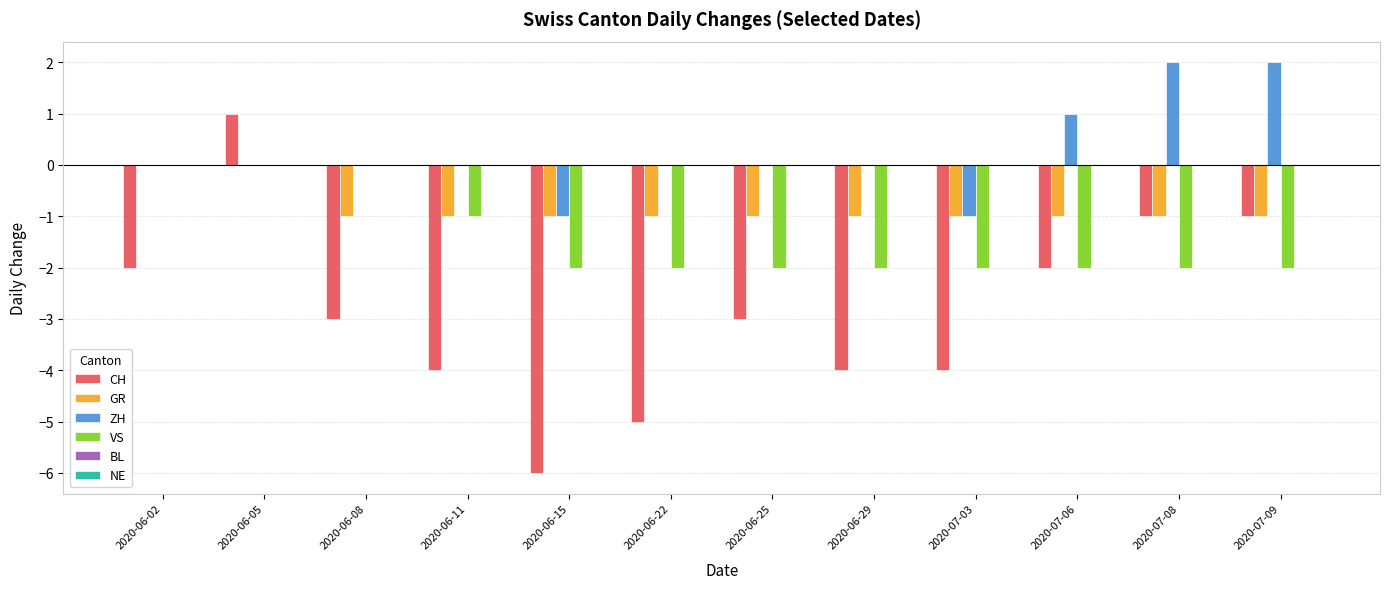

What is the total value across all series at 2020-07-03?

-8